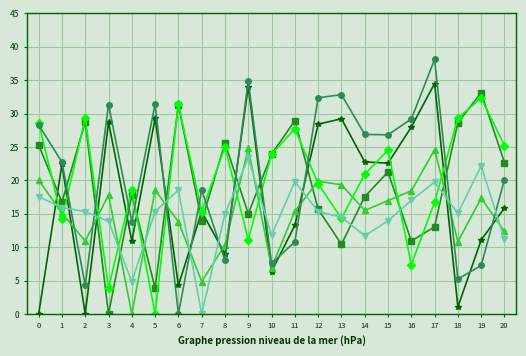

What is the total value across all series at 4?

66.0